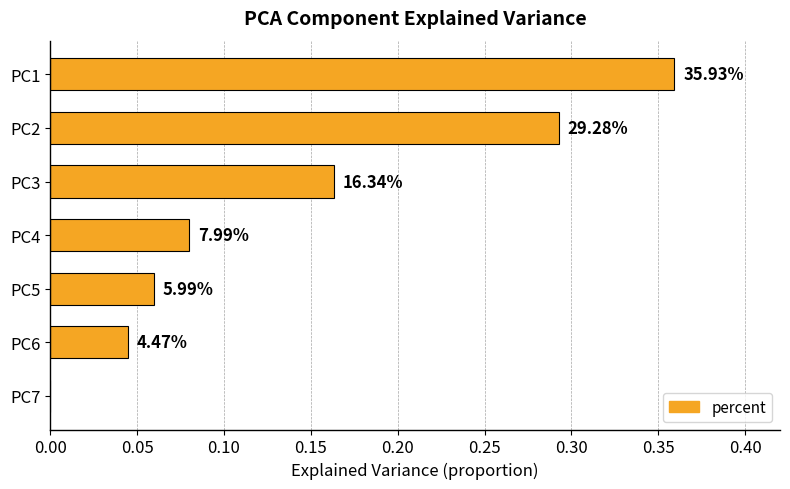

Are the bars horizontal?

Yes